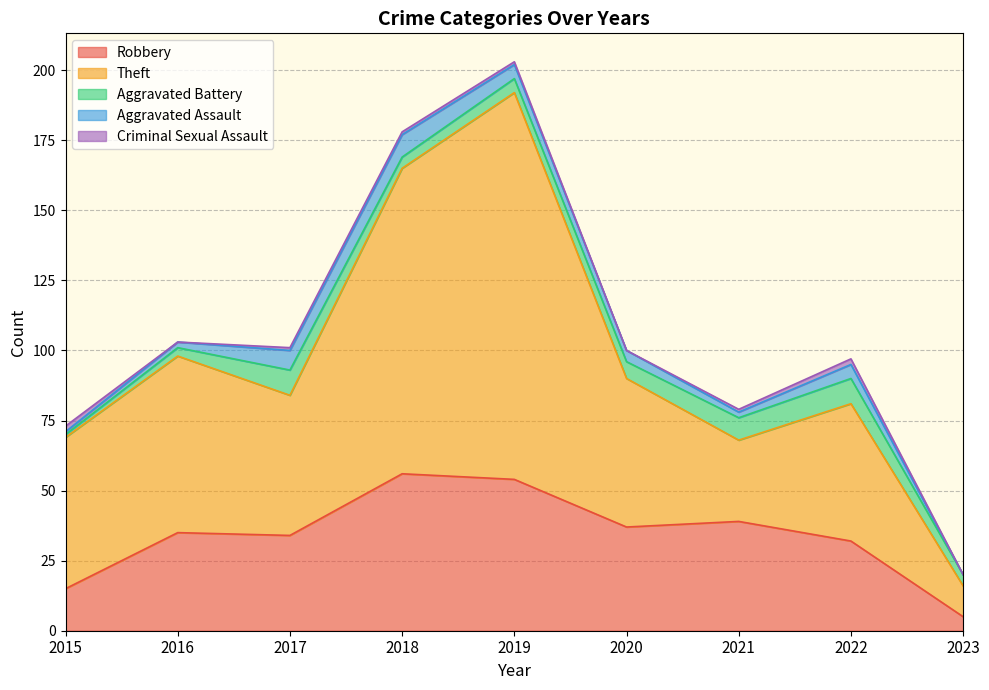

Is it true that Robbery equals 10 at 2021?

False